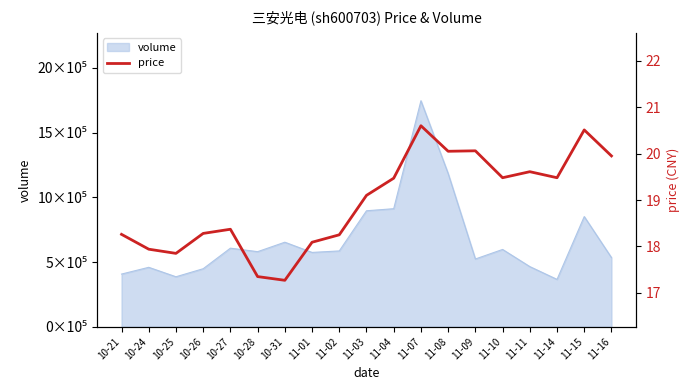

At which category does the chart reach its peak across all series?

11-07